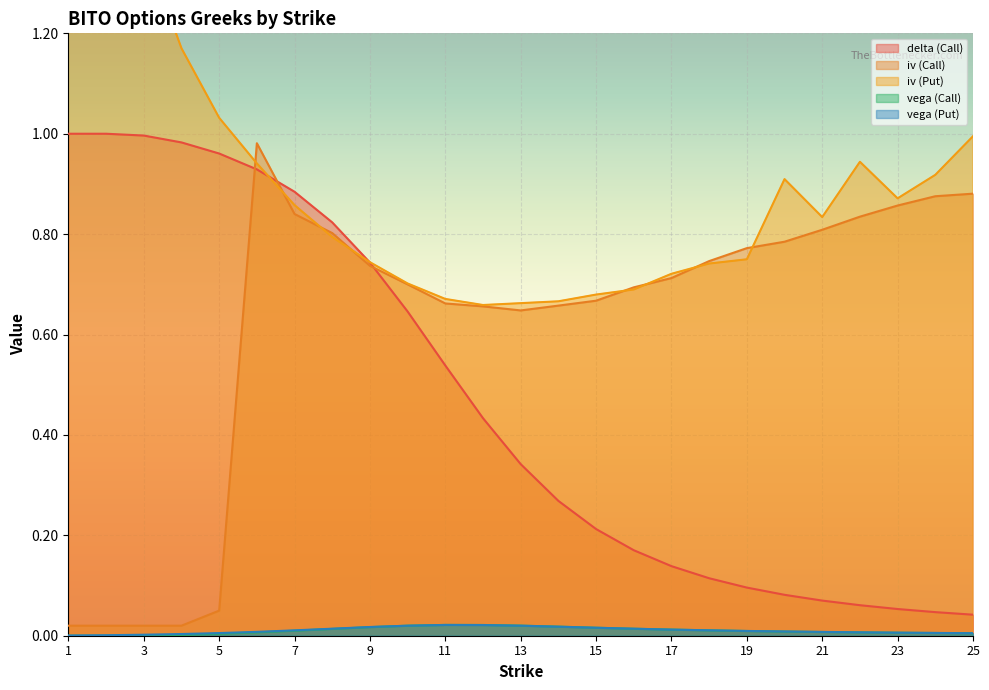

At 24, list the series in order from smallest to largest.

vega (Call), vega (Put), delta (Call), iv (Call), iv (Put)